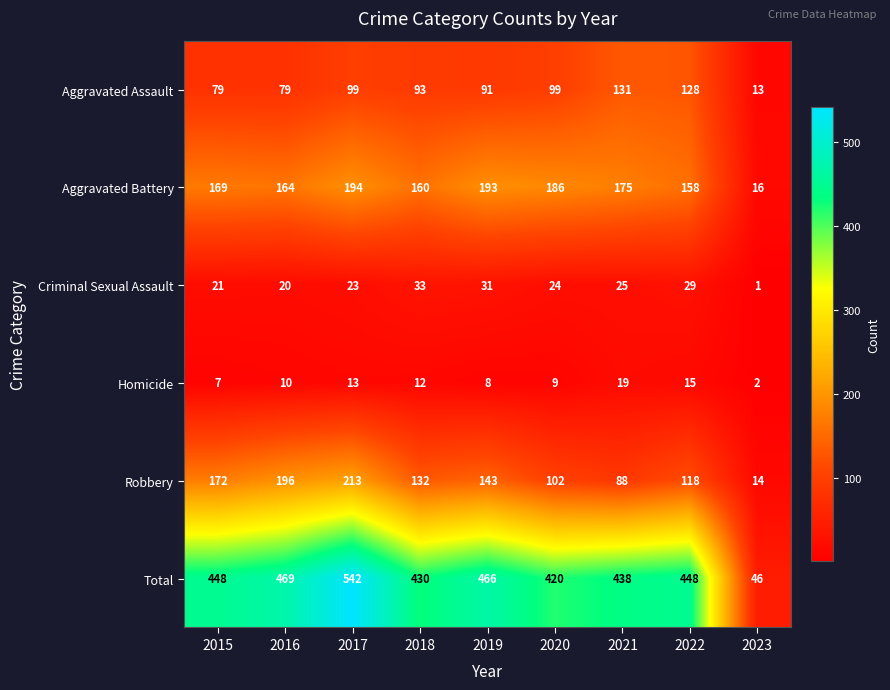

What is the difference between the highest and lowest values at 2017?

529